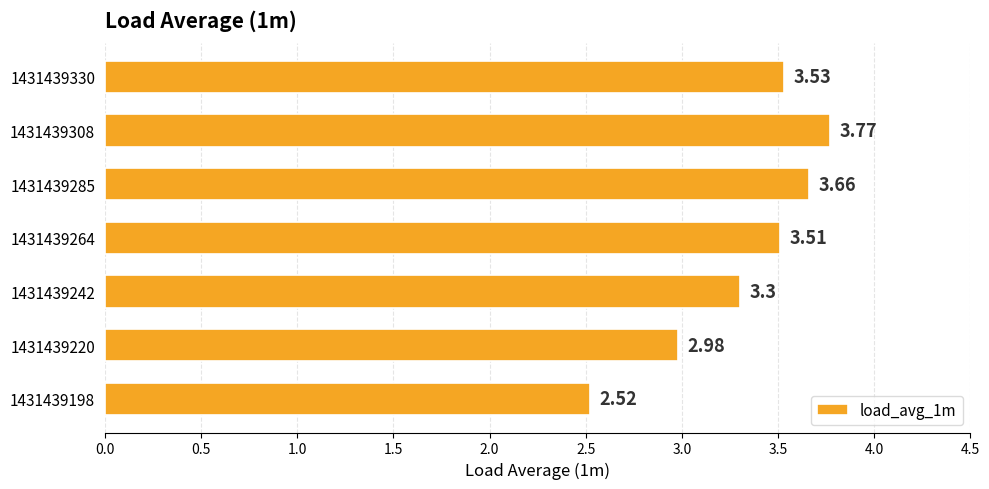

List the labels in order of value, smallest first.

1431439198, 1431439220, 1431439242, 1431439264, 1431439330, 1431439285, 1431439308